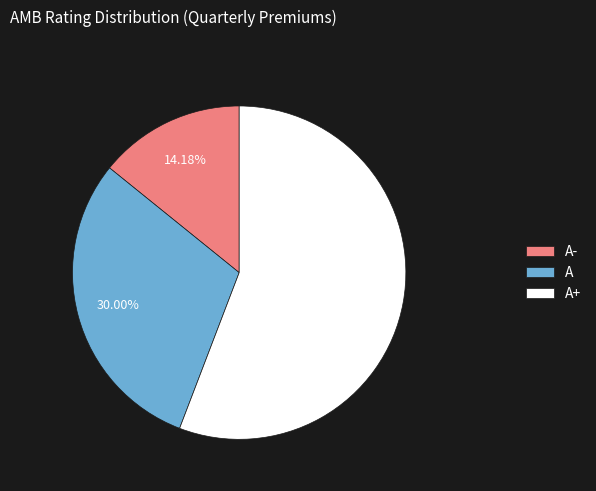

Does any single category account for the majority?

Yes